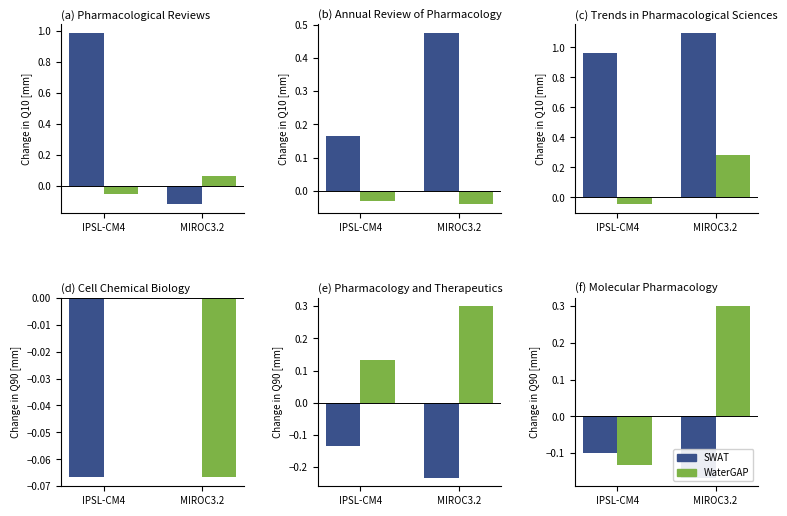

What is the average value of the SWAT series?

-0.1